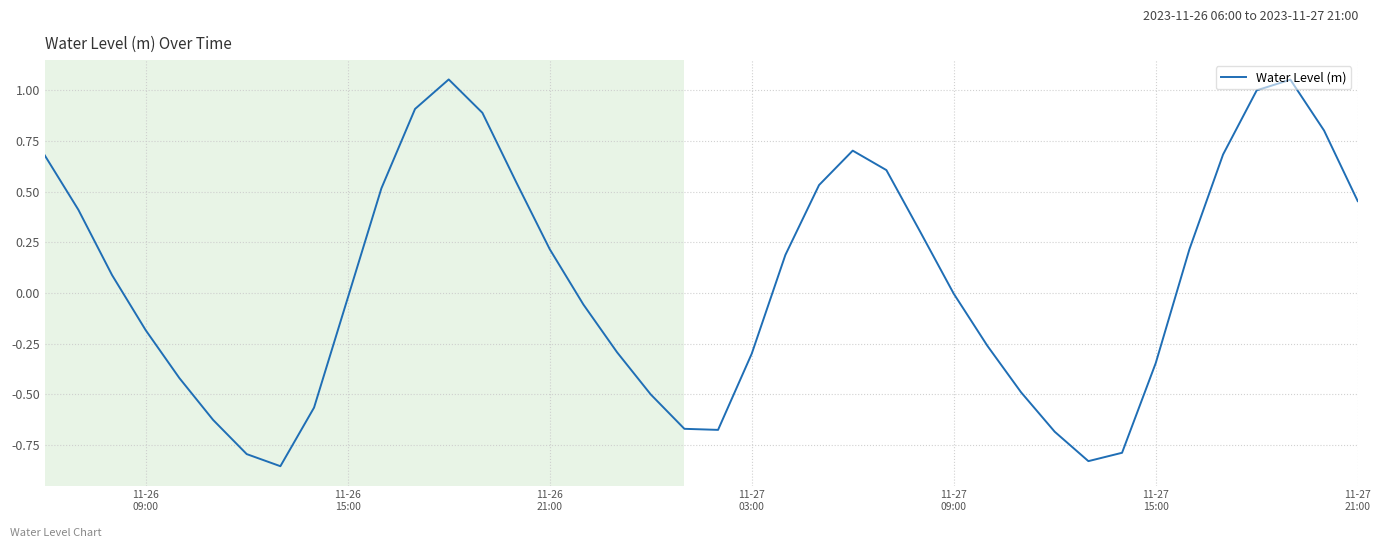

Does the chart have visible grid lines?

Yes